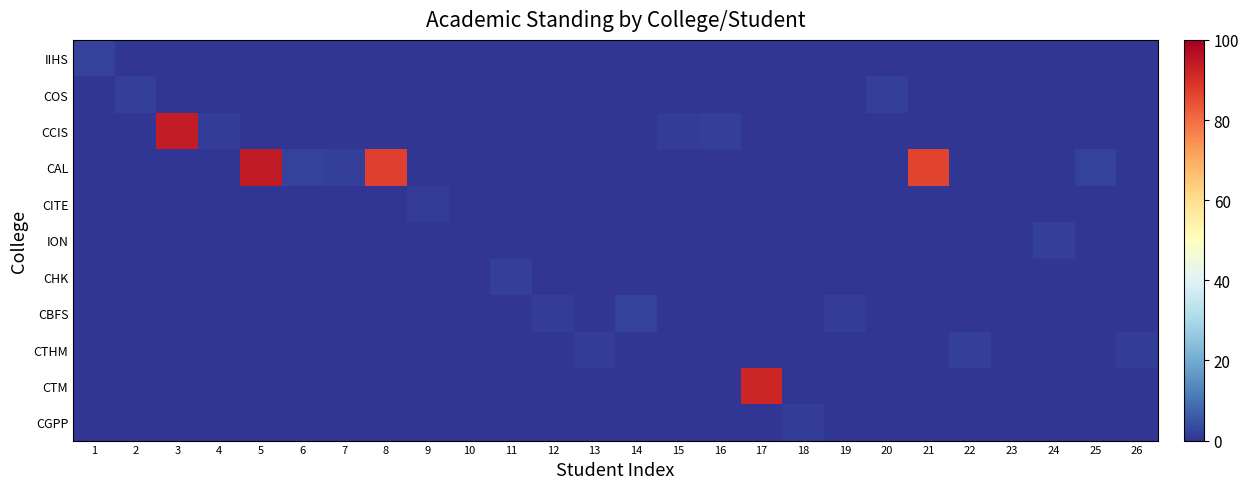

What is the spread (max minus min) of values at 17?

92.0